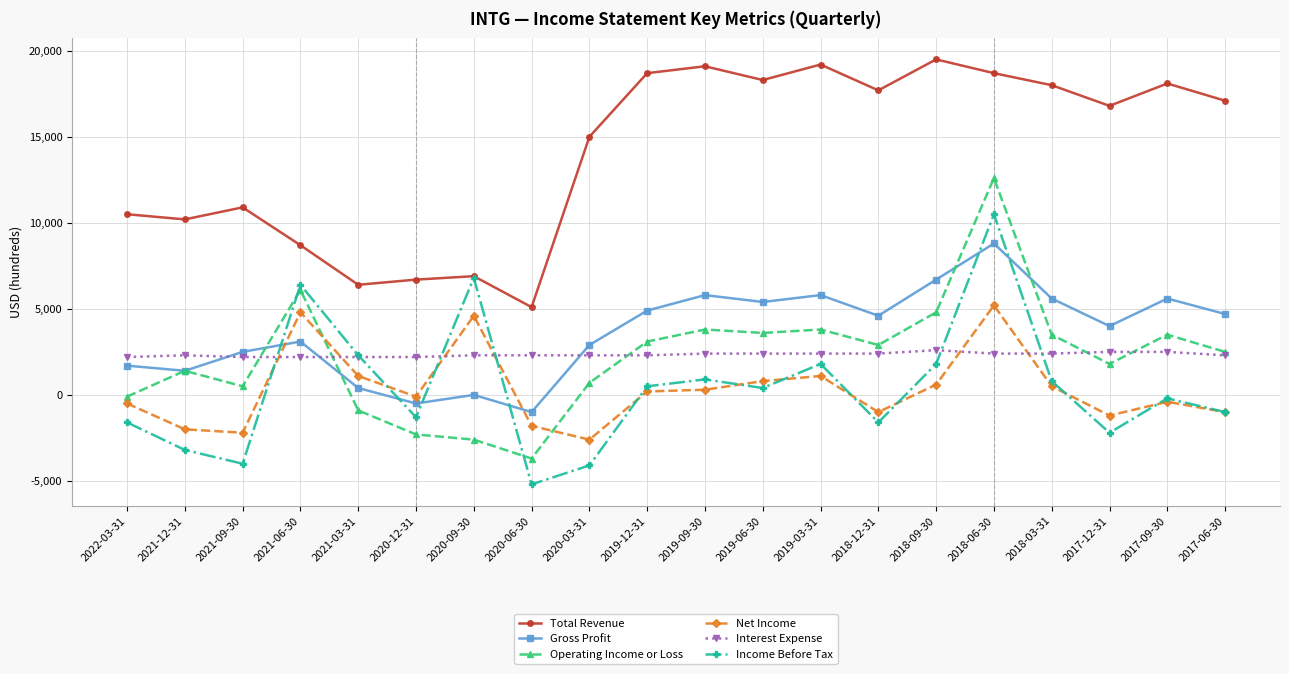

The Total Revenue series shows 9365 at 2017-12-31. True or false?

False